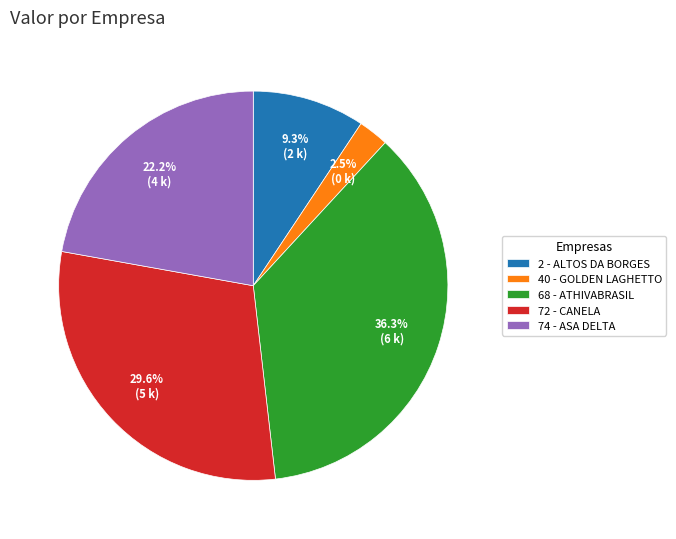

Is it true that 74 - ASA DELTA is 22% of the pie?

True